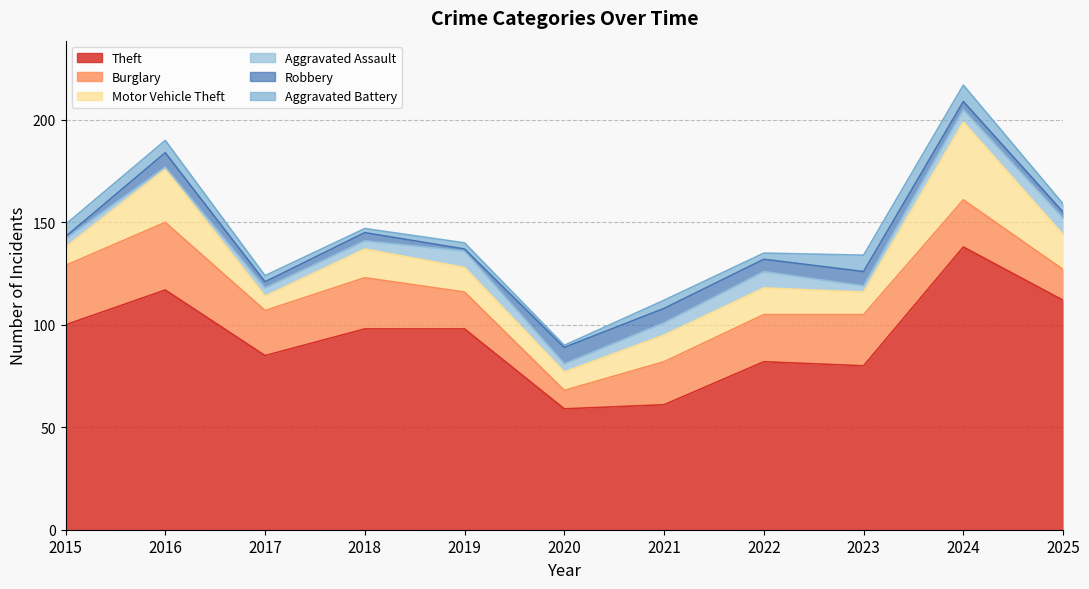

True or false: Burglary and Aggravated Assault cross at least once.

False